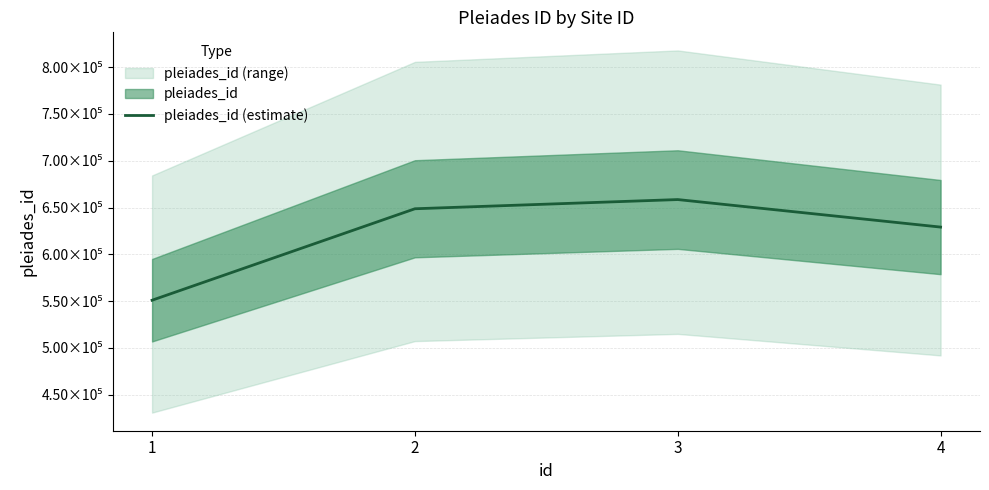

Is it true that the value at 3 is 658490?

True